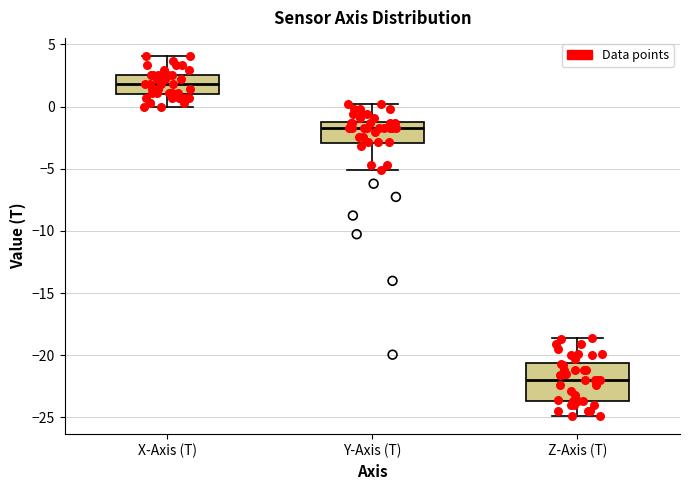

Where is the lower edge of the box for X-Axis (T) on the y-axis? The values are not printed on the chart, so give them approximately, as read against the axis.

1.0